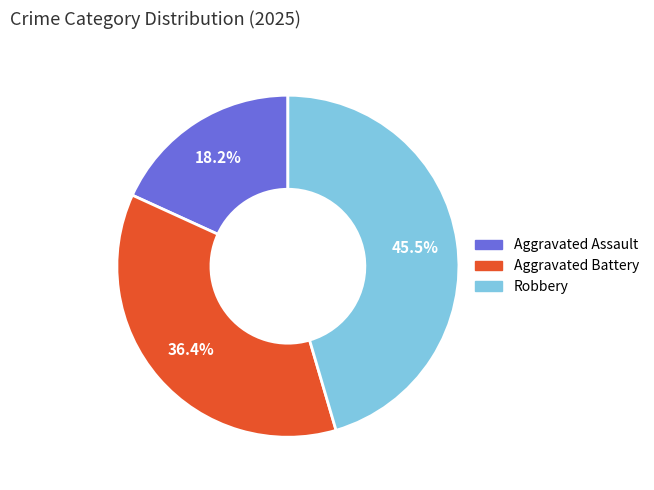

What portion of the pie excludes Aggravated Battery?

63.6%